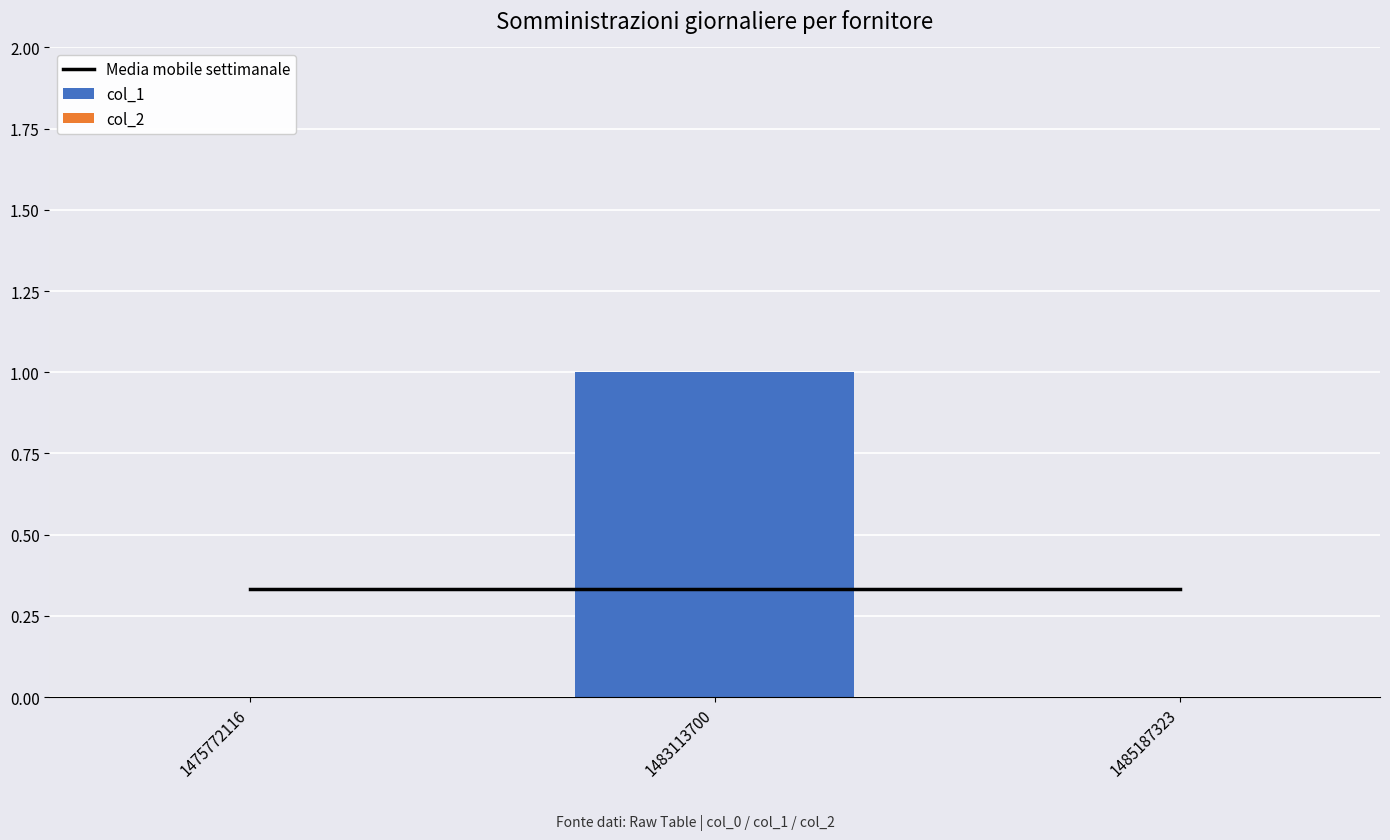

What is the difference between the maximum and minimum values in the col_1 series?

1.0